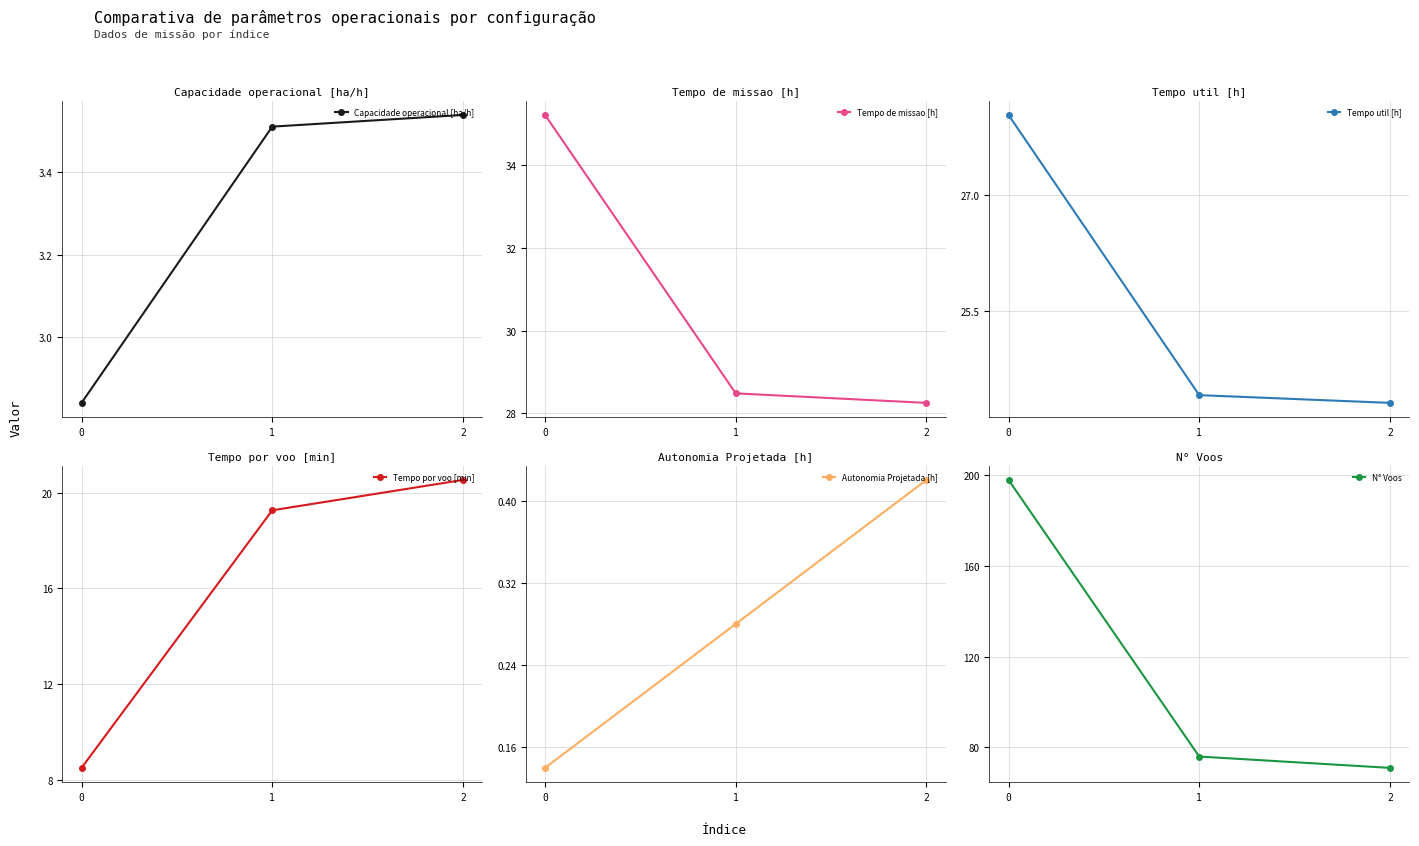

Reading right to left, transcribe all the data shown in this chart.

Capacidade operacional [ha/h]: 3.5	3.5	2.8
Tempo de missao [h]: 28.2	28.5	35.2
Tempo util [h]: 24.3	24.4	28.0
Tempo por voo [min]: 20.5	19.3	8.5
Autonomia Projetada [h]: 0.4	0.3	0.1
N° Voos: 71.0	76.0	198.0